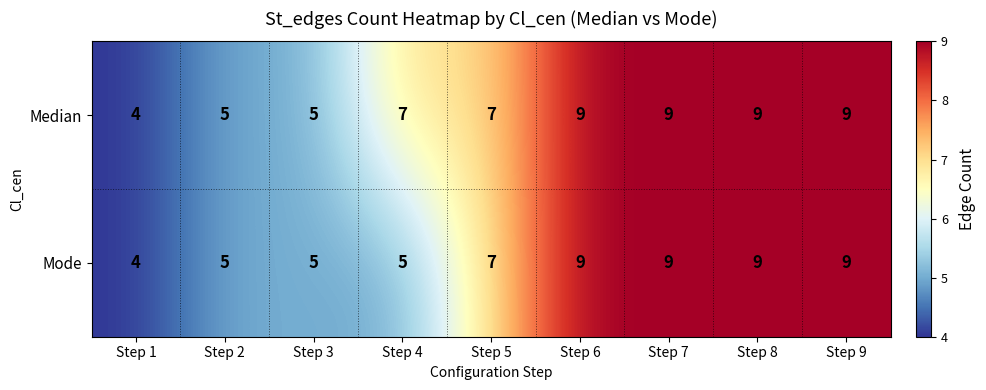

What is the sum of the Mode values at Step 7 and Step 9?

18